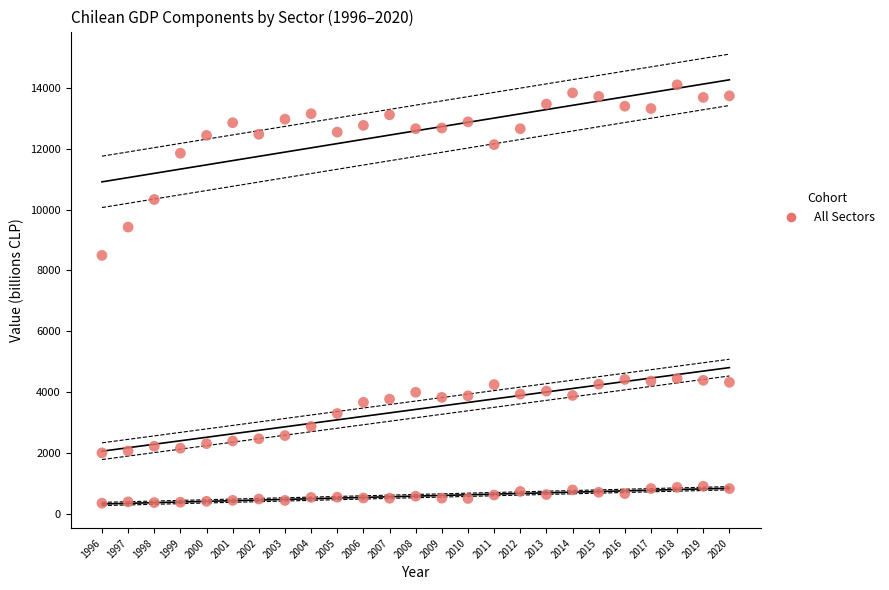

Count the number of points in this scatter plot.

75